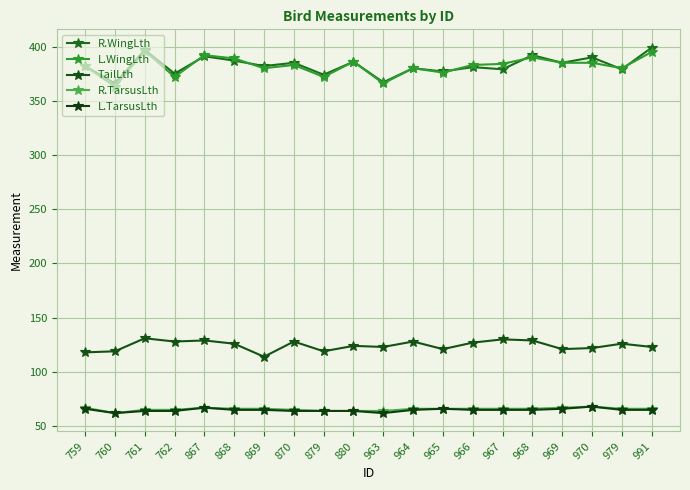

Between 880 and 759, which is larger?

880